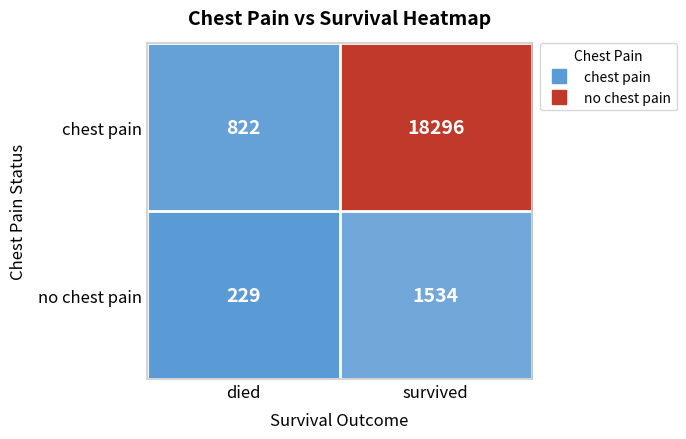

At died, list the series in order from smallest to largest.

no chest pain, chest pain